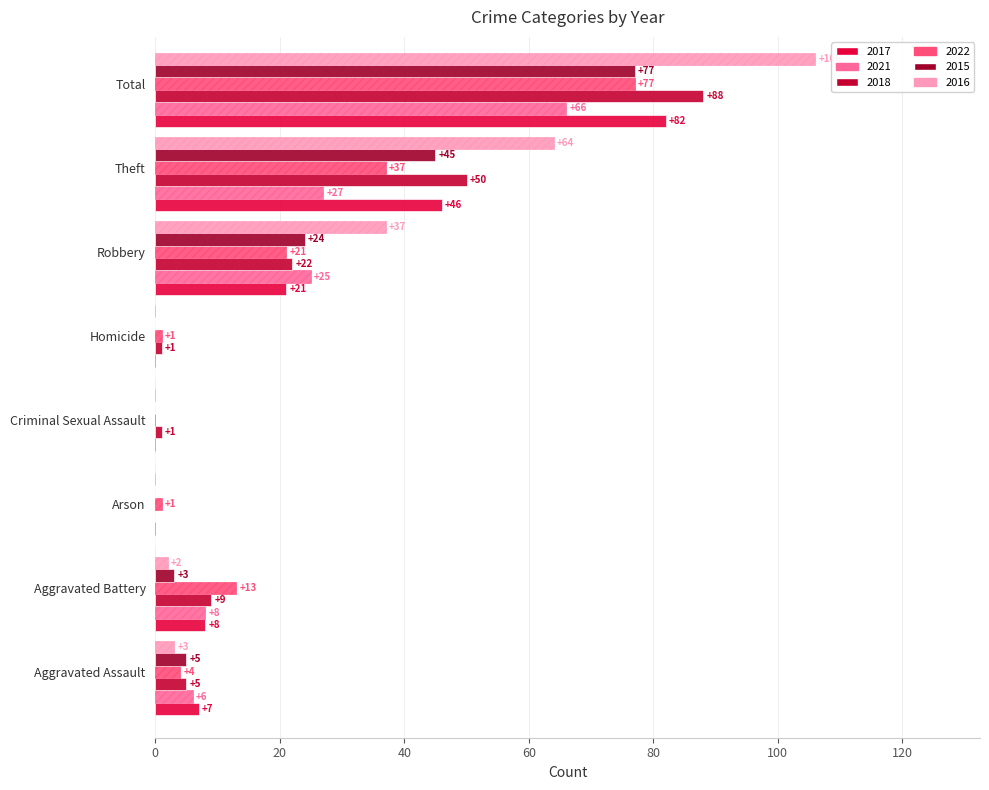

How many data points does each series have?

8